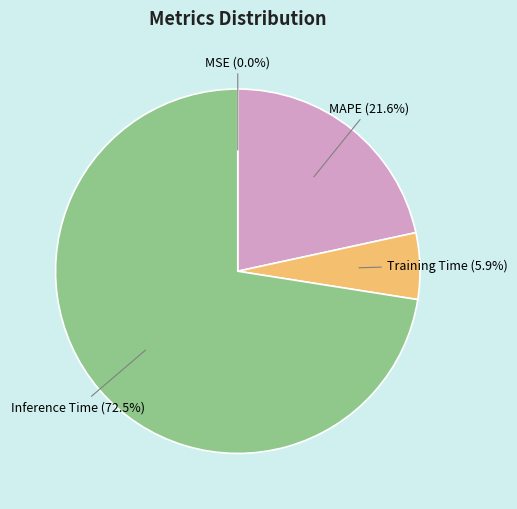

Is there any slice that represents more than half of the pie?

Yes